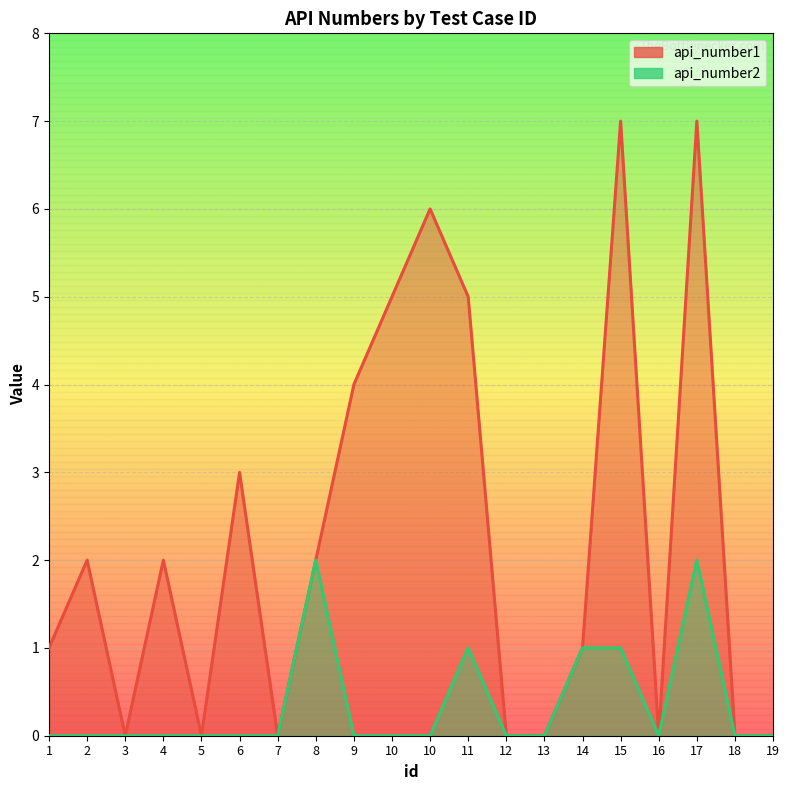

True or false: api_number2 and api_number1 intersect in this chart.

False